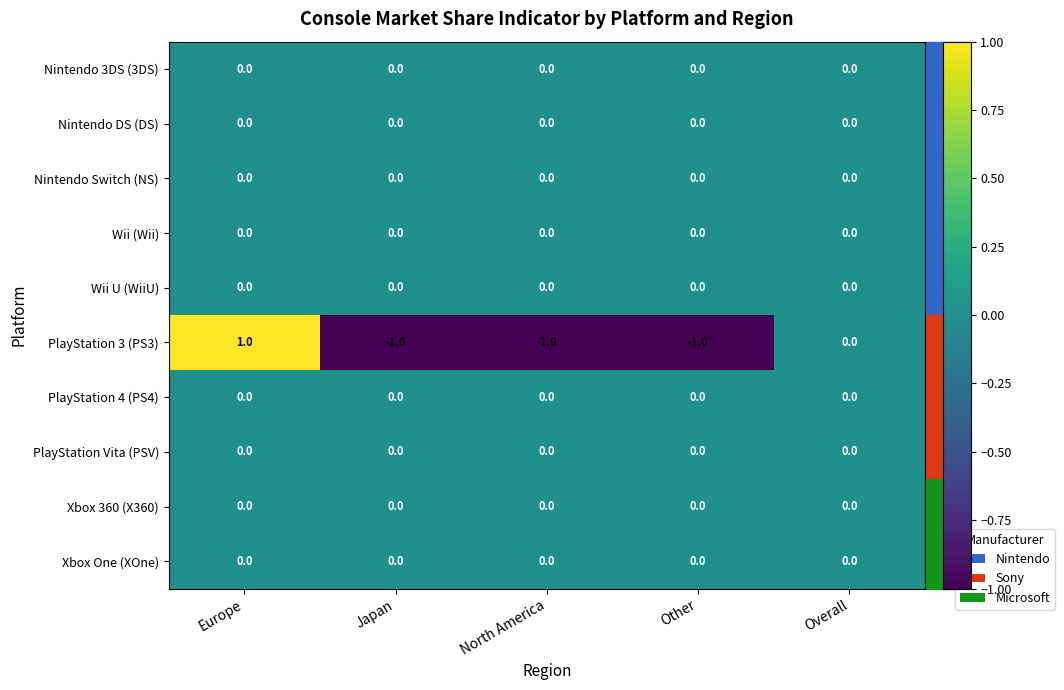

What is the spread (max minus min) of values at Japan?

1